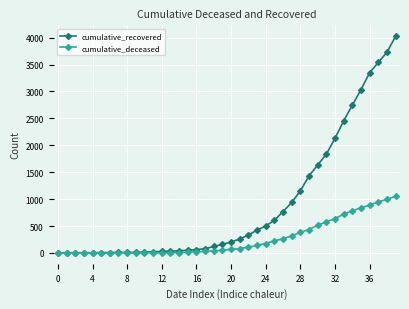

Which series has the largest total across all categories?

cumulative_recovered